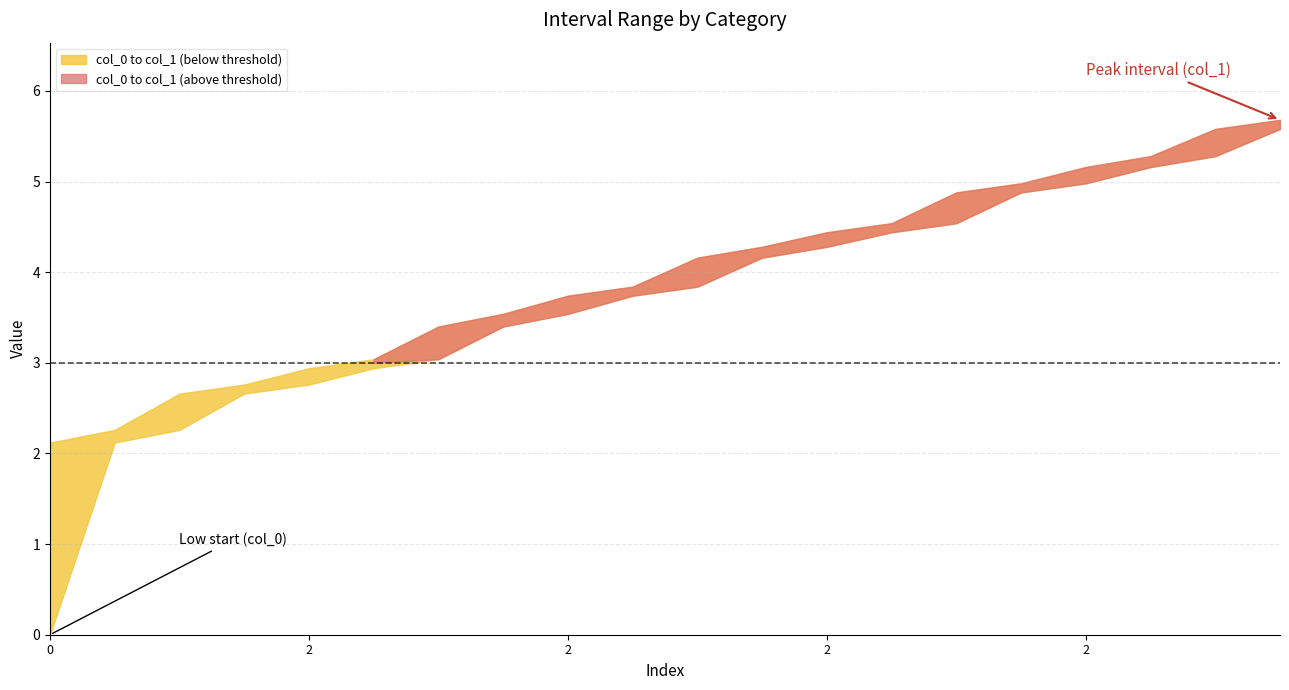

Rank the series at 2 from highest to lowest value.

col_1, col_0